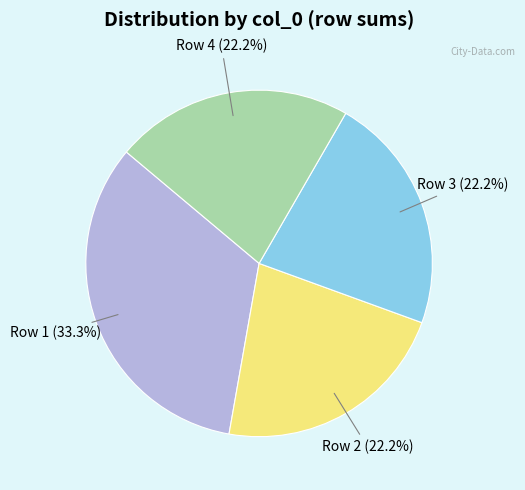

Does any single category account for the majority?

No